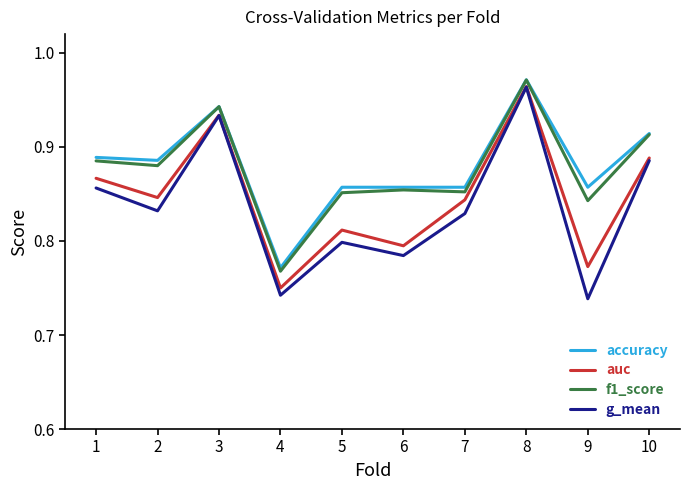

Is the value of g_mean at 5 greater than the value of auc at 3?

No